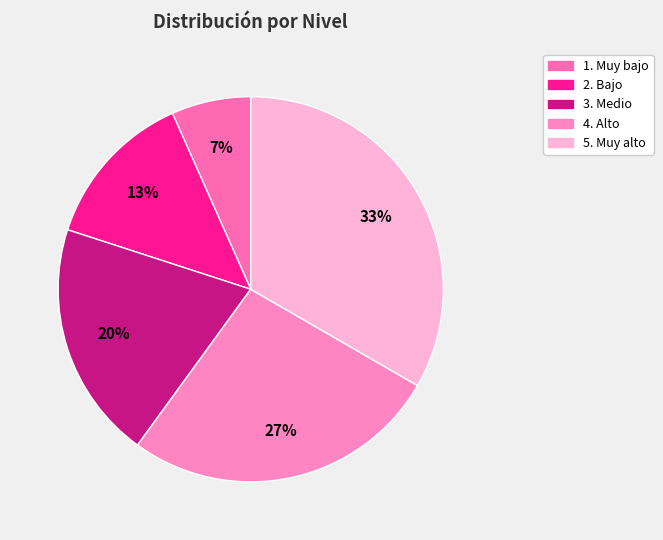

To the nearest percent, what percentage of the pie is 3. Medio?

20%